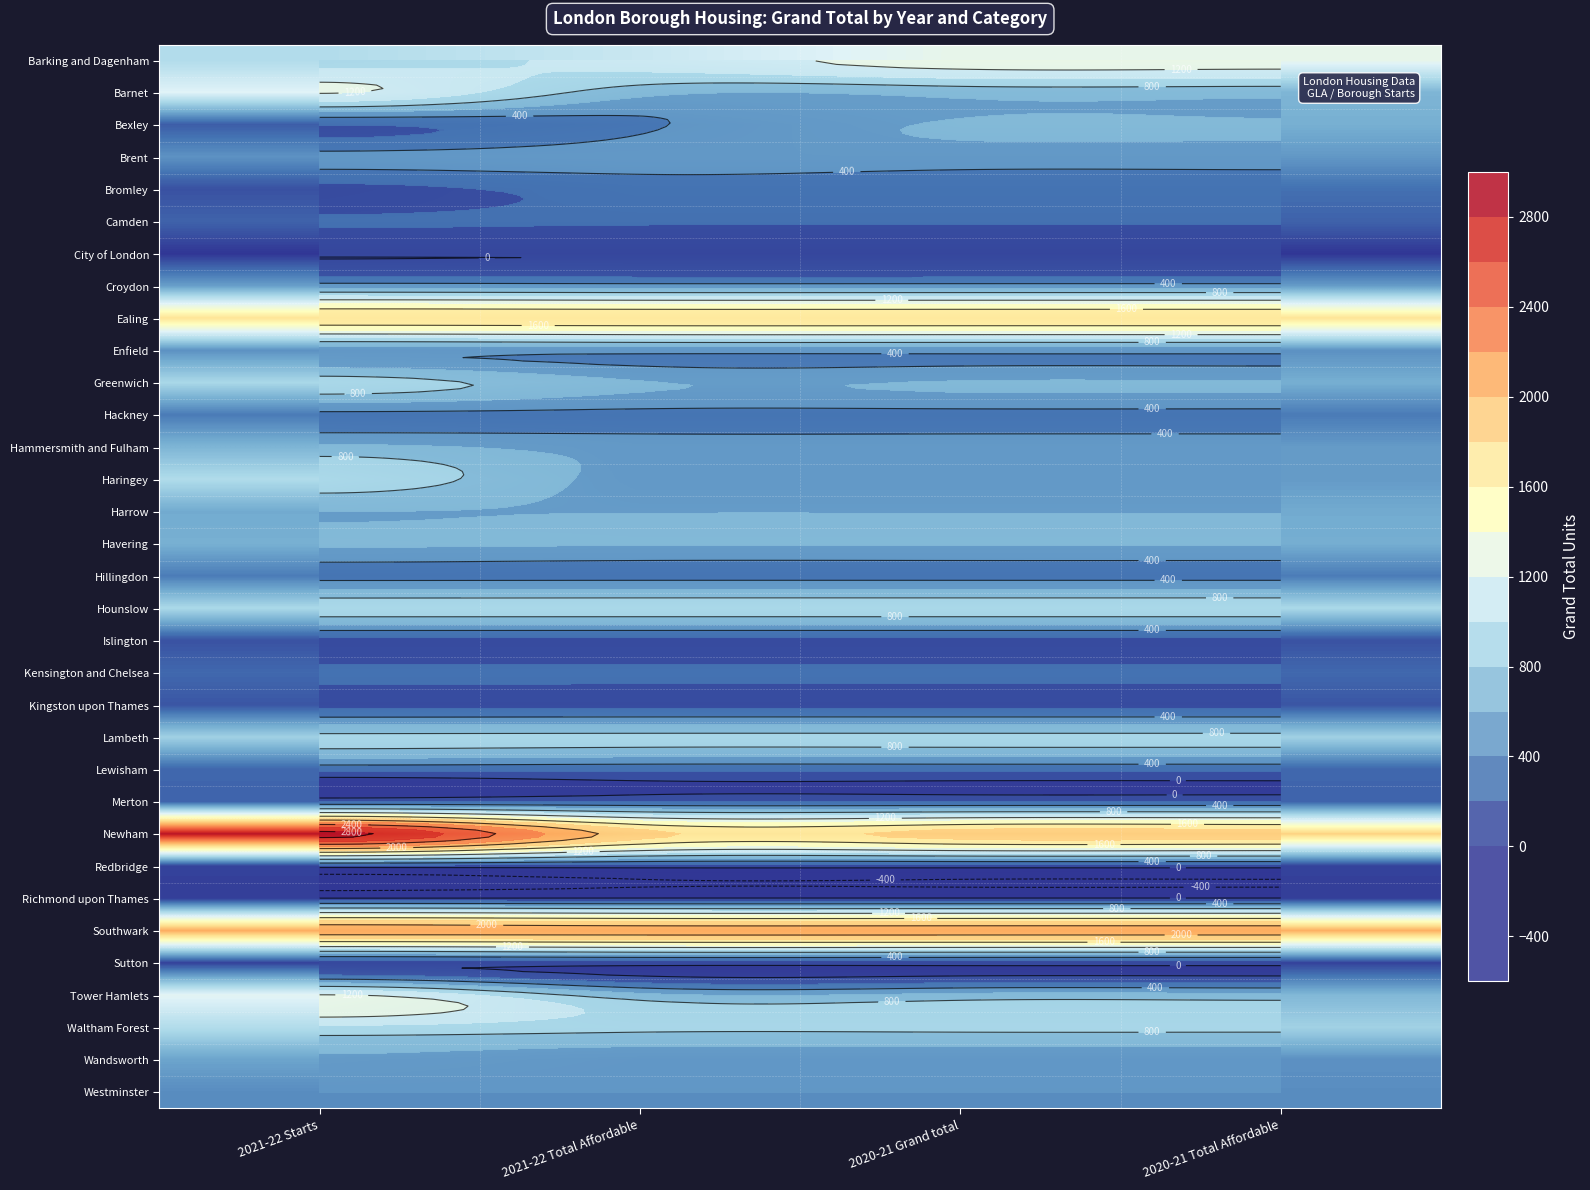

At which category does the chart reach its peak across all series?

2021-22 Starts